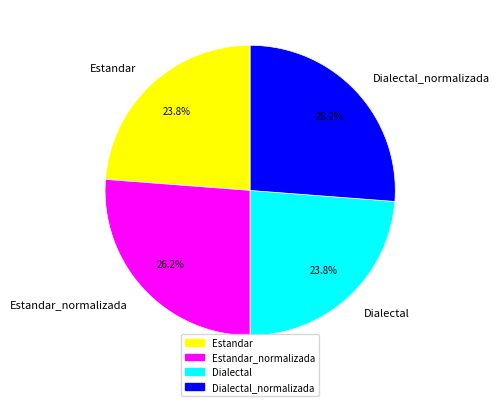

Is Estandar the majority of the pie?

No